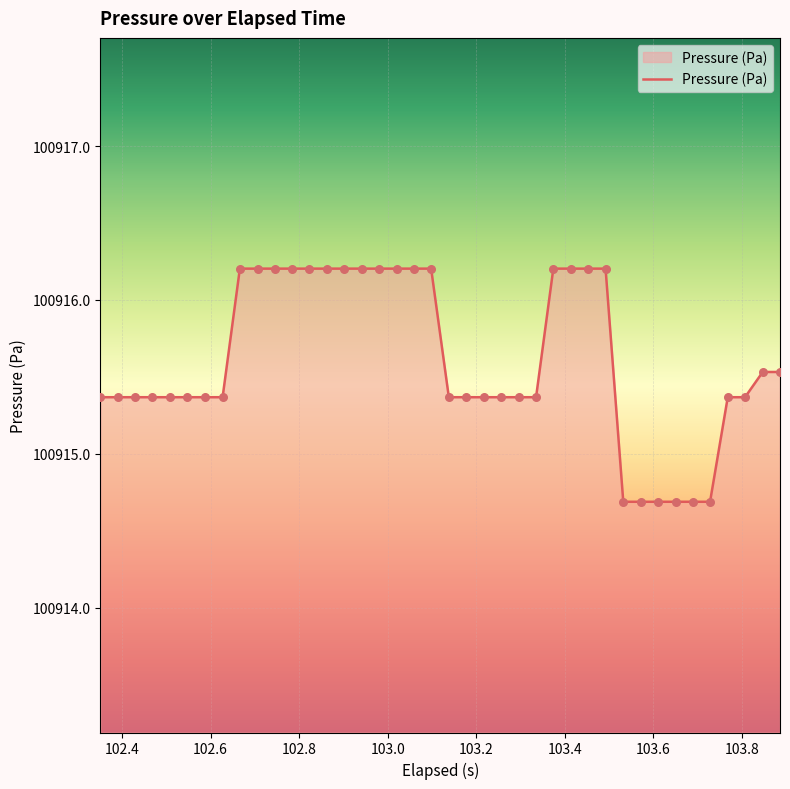

What is the minimum value shown in the chart?

100914.7